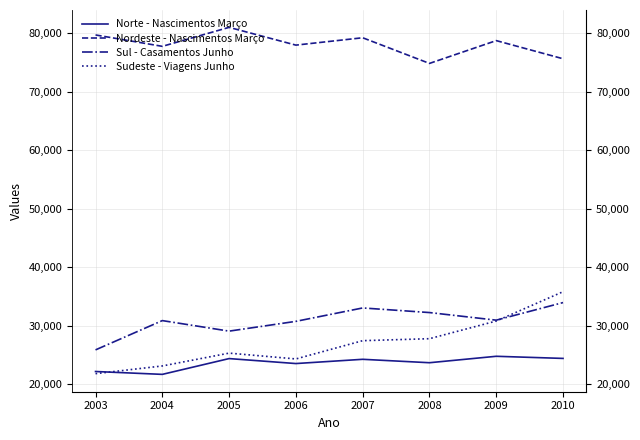

What is the value of the Sul - Casamentos Junho point at the 5th from the left?

33042